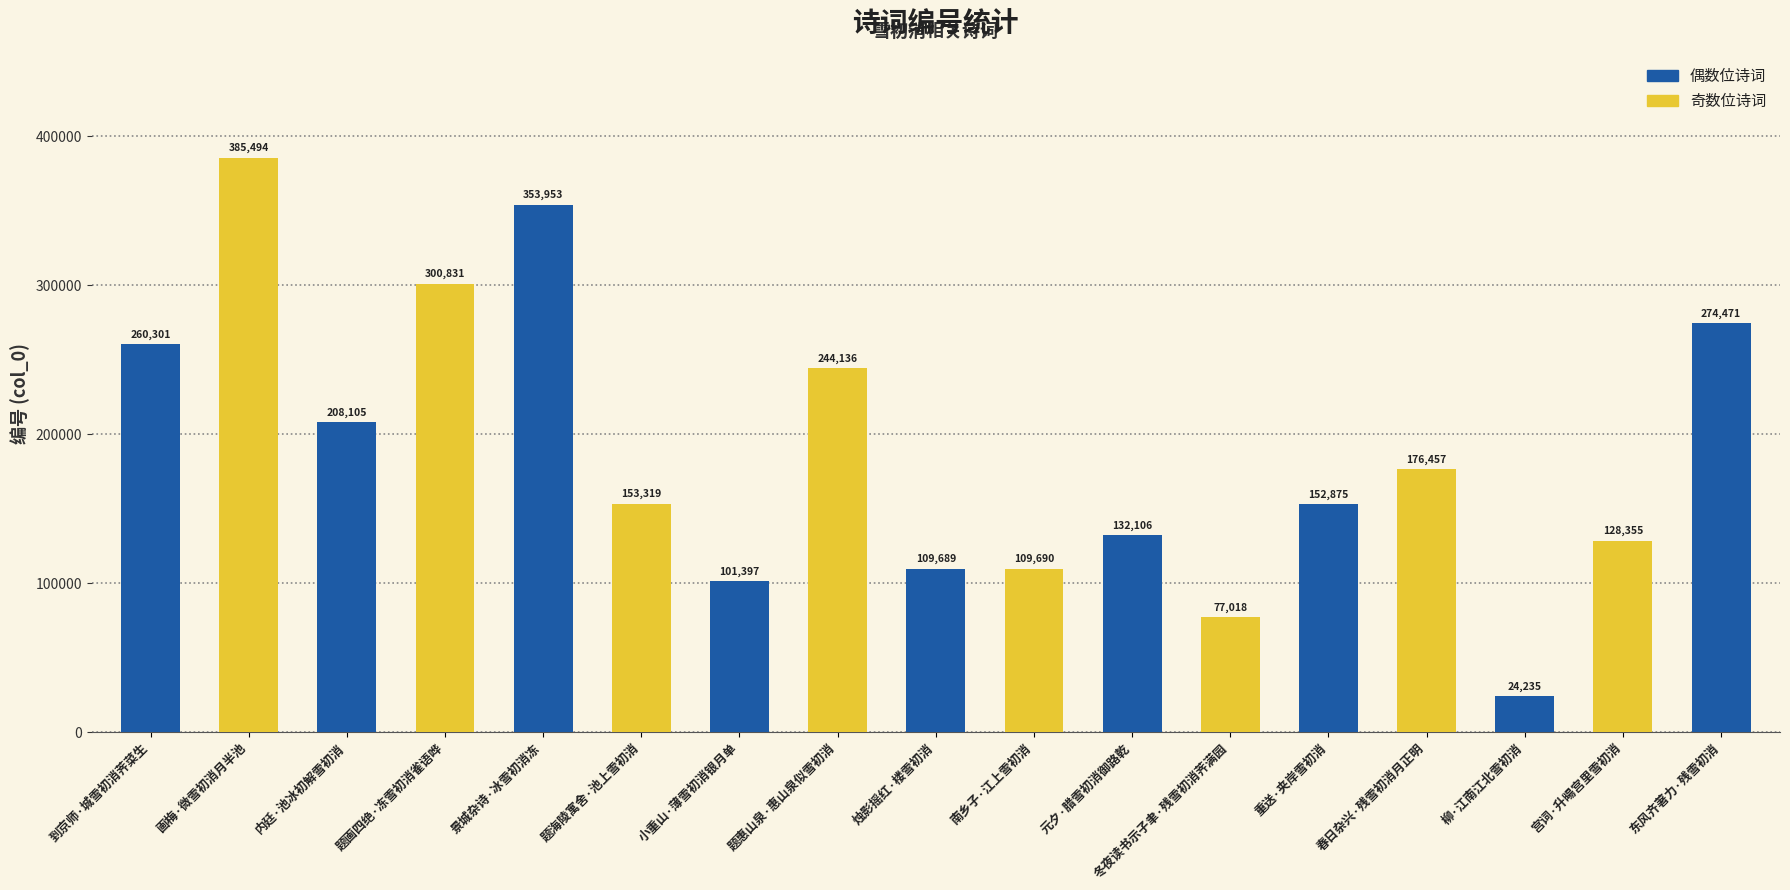

What is the ratio of the value at 东风齐著力·残雪初消 to the value at 春日杂兴·残雪初消月正明?

1.6